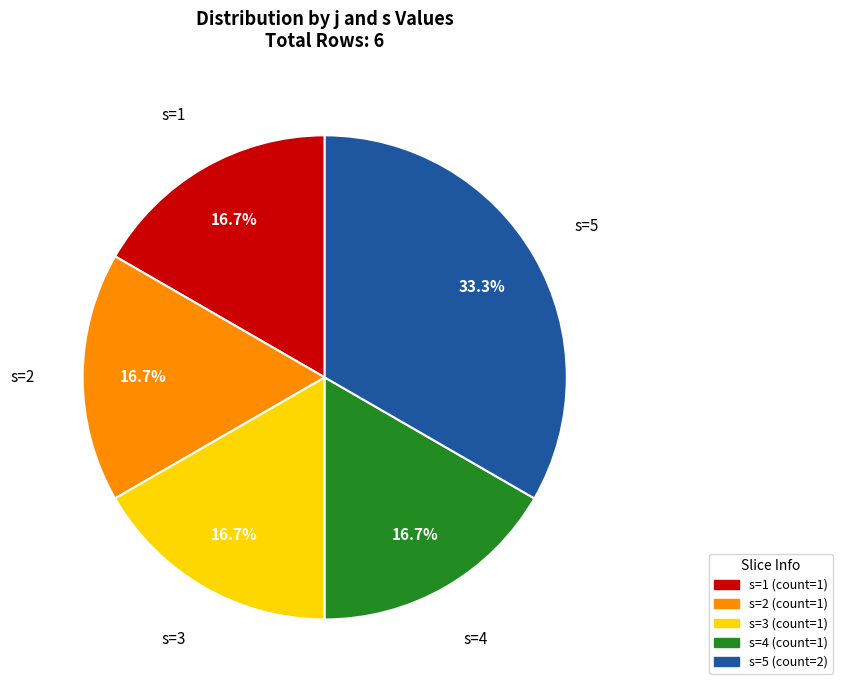

Does any single category account for the majority?

No